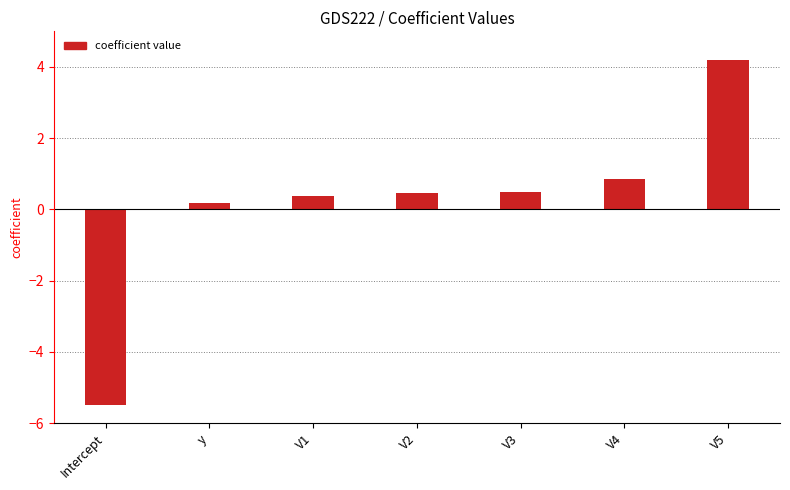

What is the label of the 6th bar from the right?

y